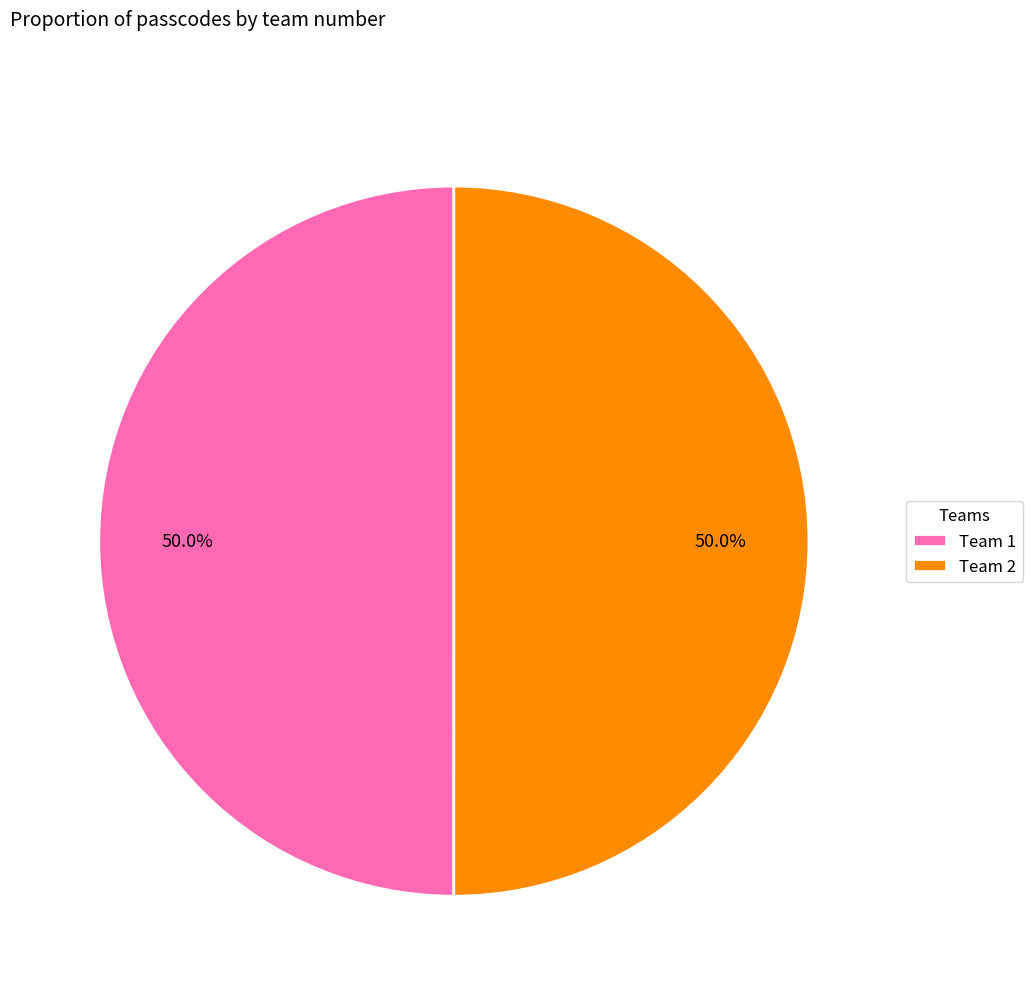

Is the sum of Team 1 and Team 2 greater than half?

Yes